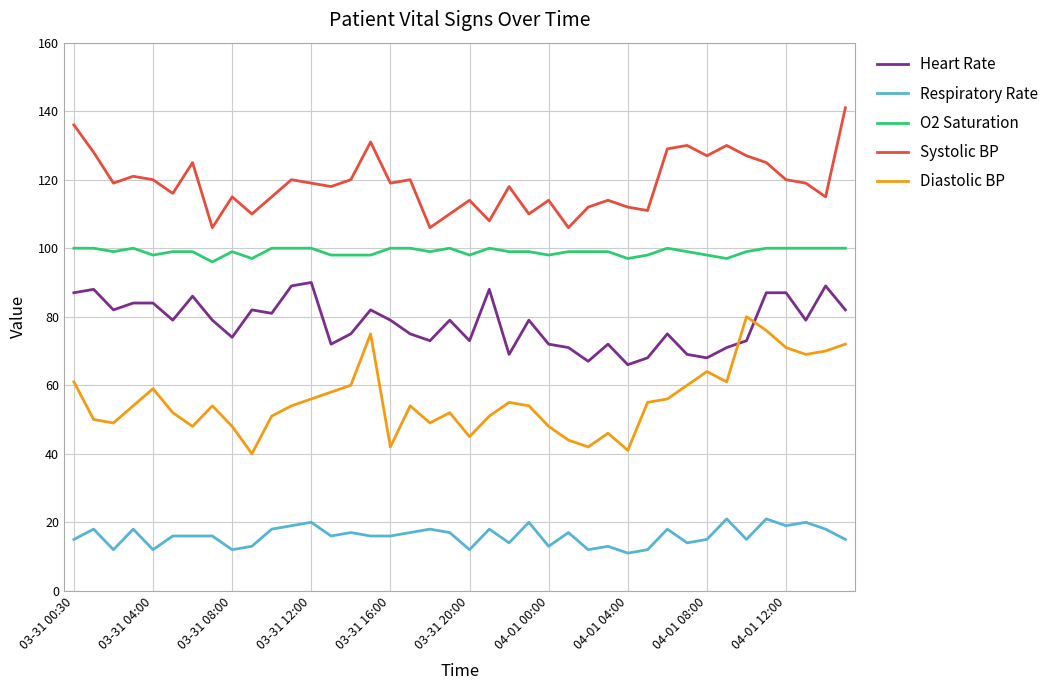

What is the maximum value shown in the chart?

141